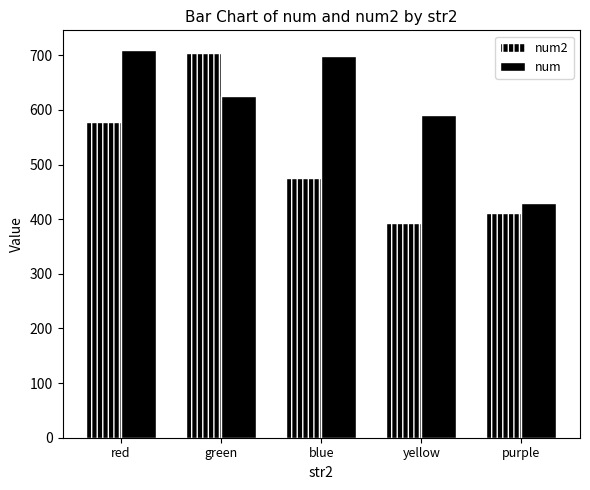

What is the difference between the maximum and minimum values in the num series?

280.0